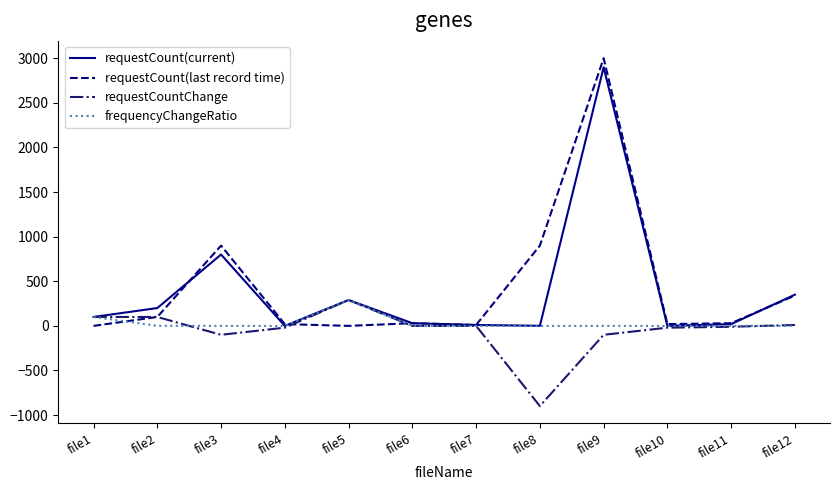

The value of requestCount(current) at file12 is 611.3. True or false?

False